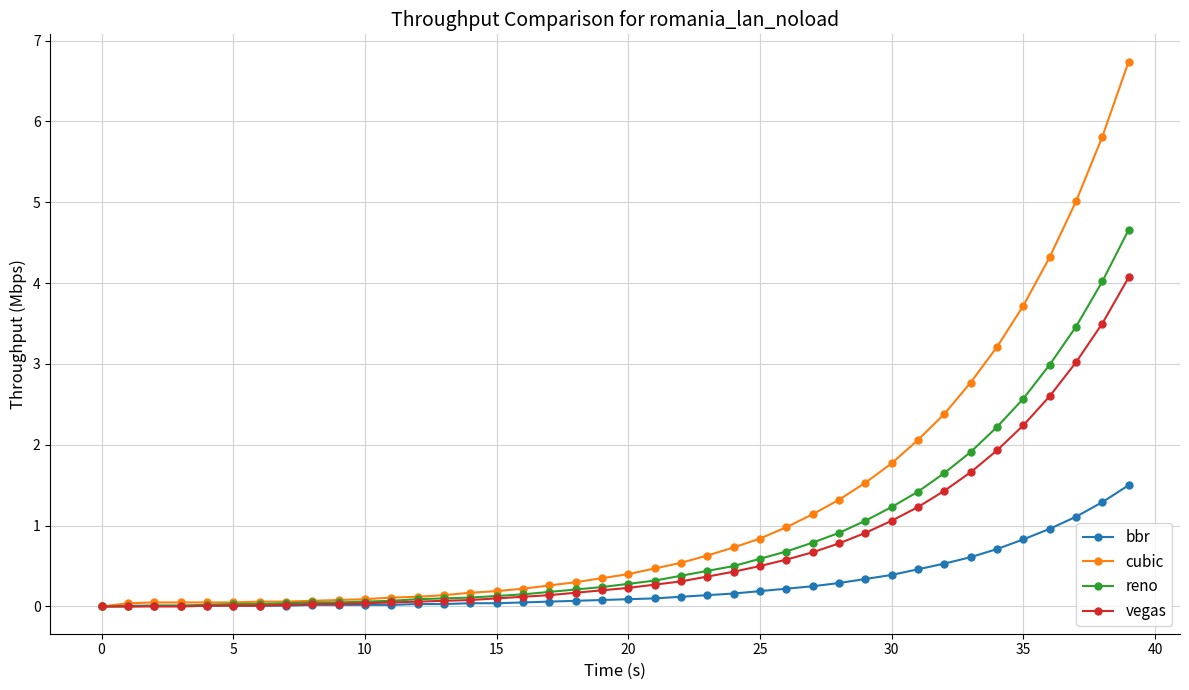

What is the value of the bbr point at the 35th from the left?

0.7